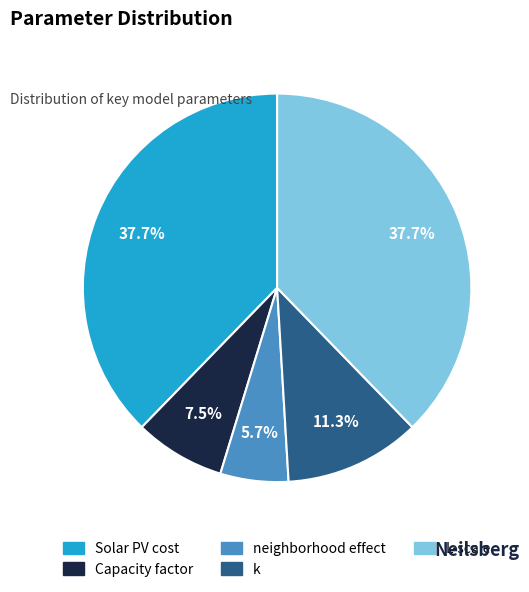

Is L-scale the majority of the pie?

No